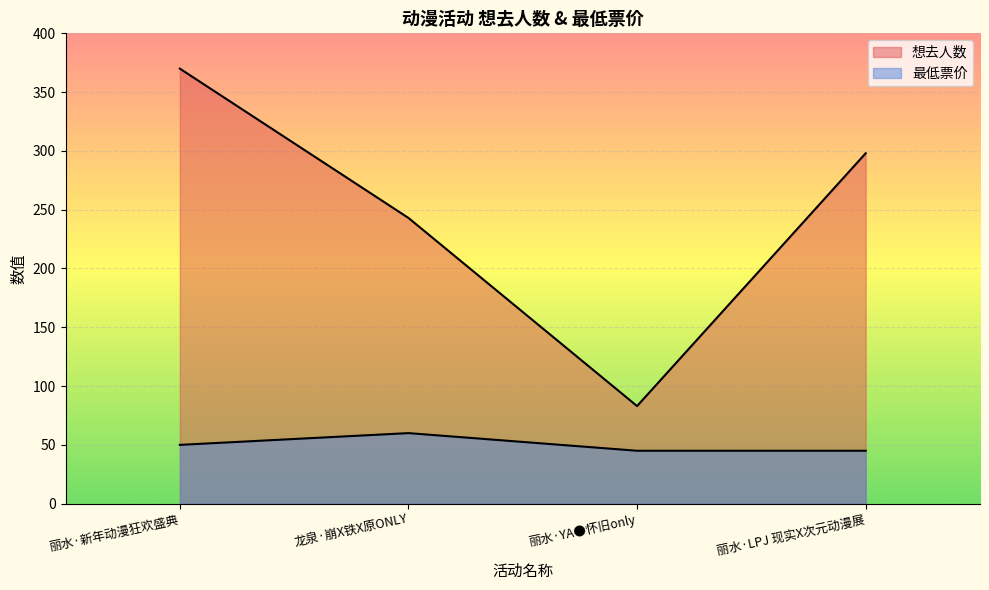

List the labels in order of 最低票价 value, smallest first.

丽水·YA●怀旧only, 丽水·LPJ 现实X次元动漫展, 丽水·新年动漫狂欢盛典, 龙泉·崩X铁X原ONLY